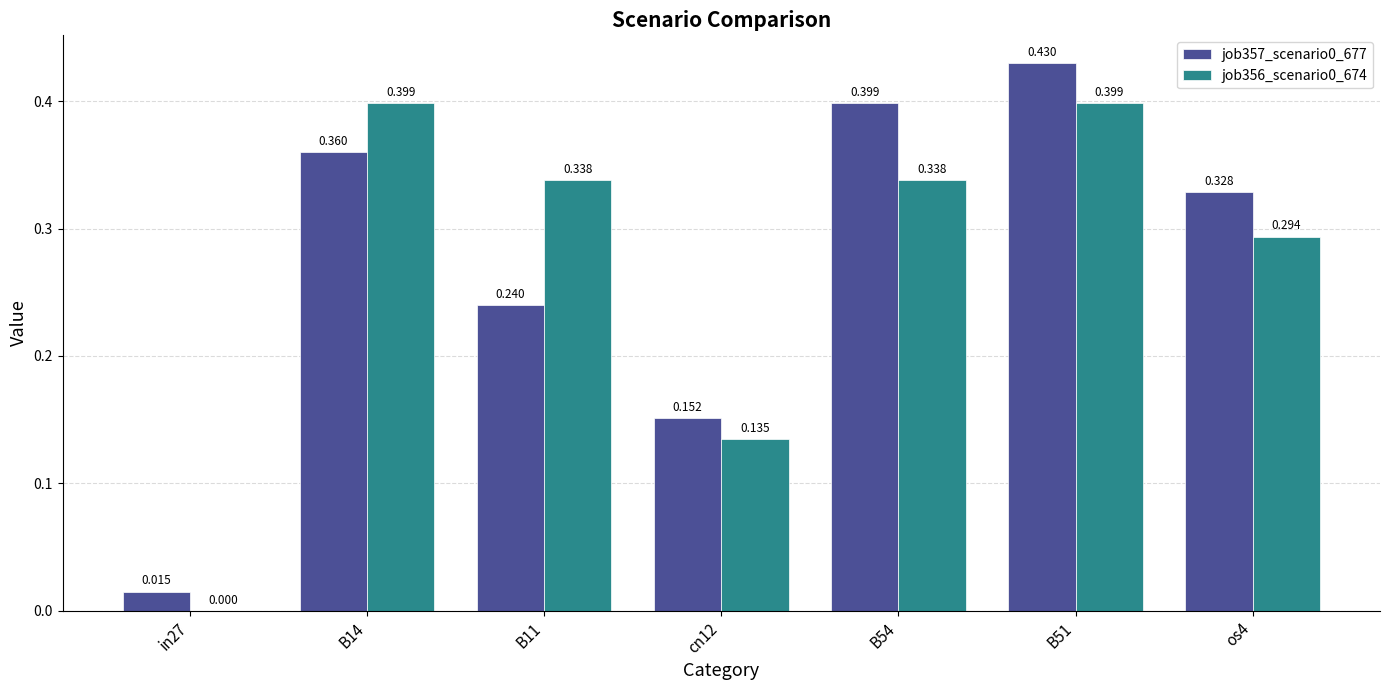

What is the difference between the highest and lowest values at B54?

0.1